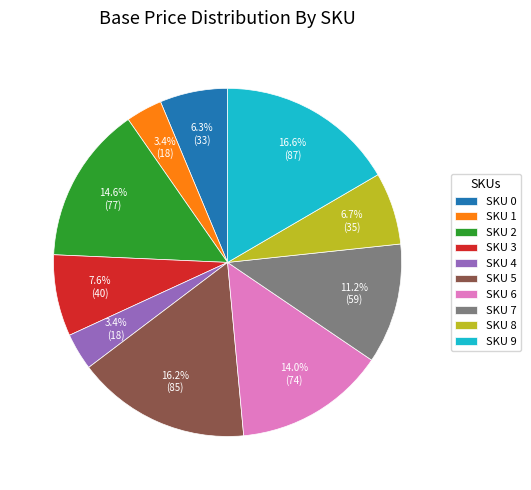

What is the ratio of the value at SKU 2 to the value at SKU 5?

0.9